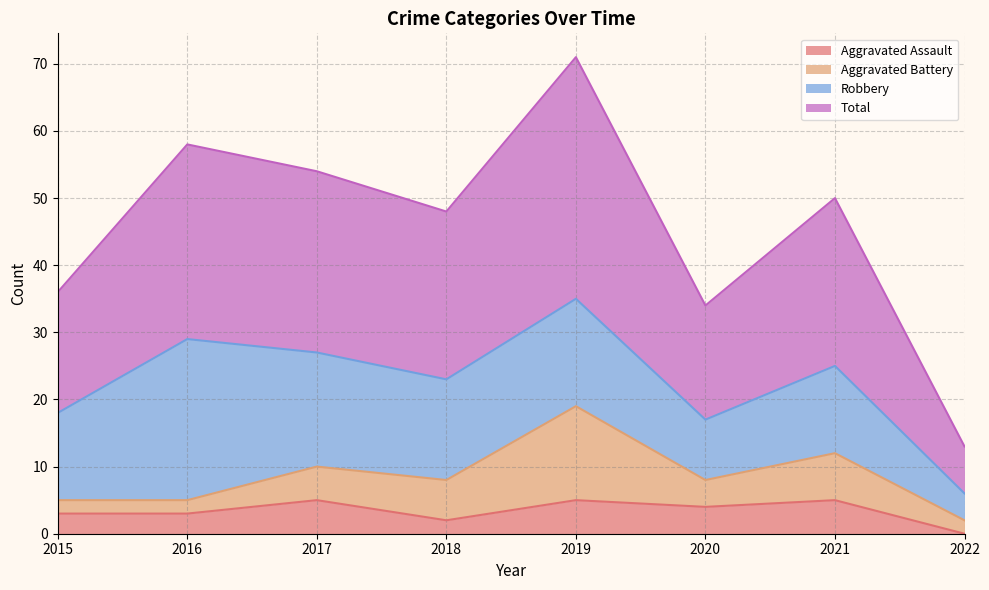

What is the sum of the Aggravated Assault values at 2022 and 2015?

3